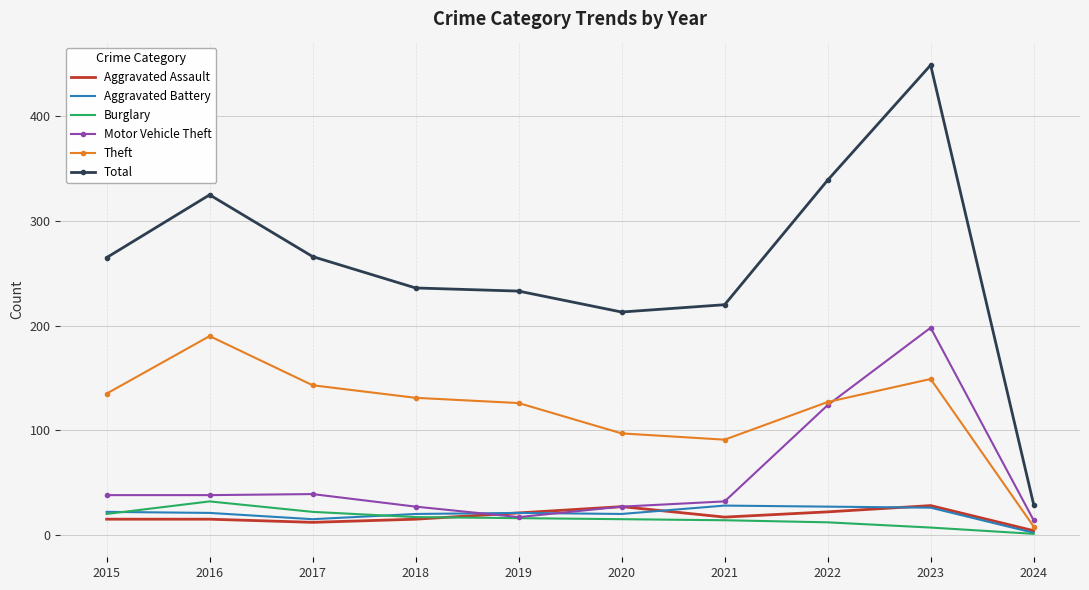

Which series has the largest total across all categories?

Total